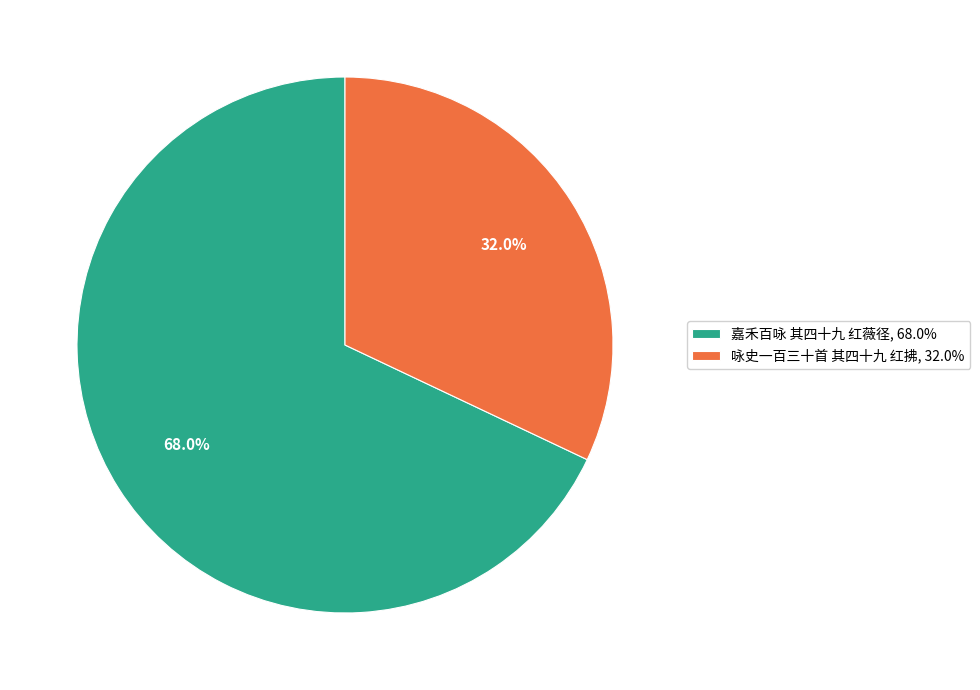

To the nearest percent, what is the average slice percentage?

50%